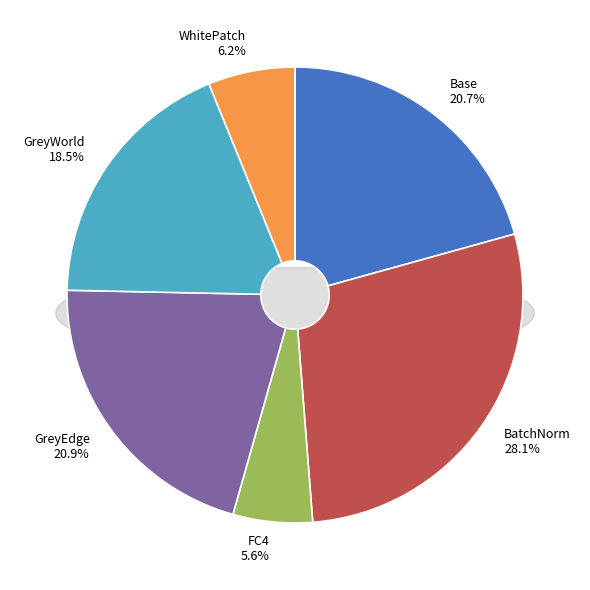

To the nearest percent, what is the average slice percentage?

17%